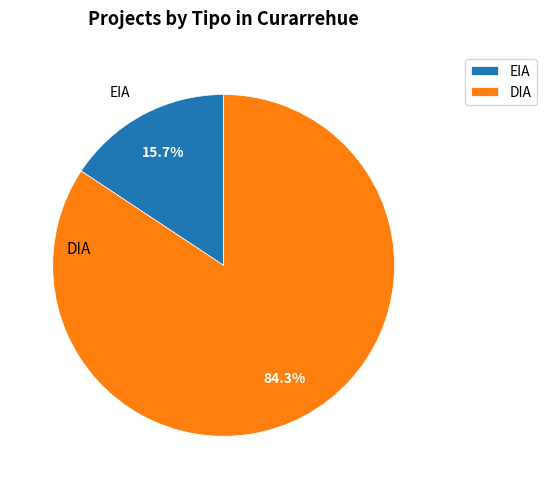

The DIA slice represents 75% of the pie. True or false?

False